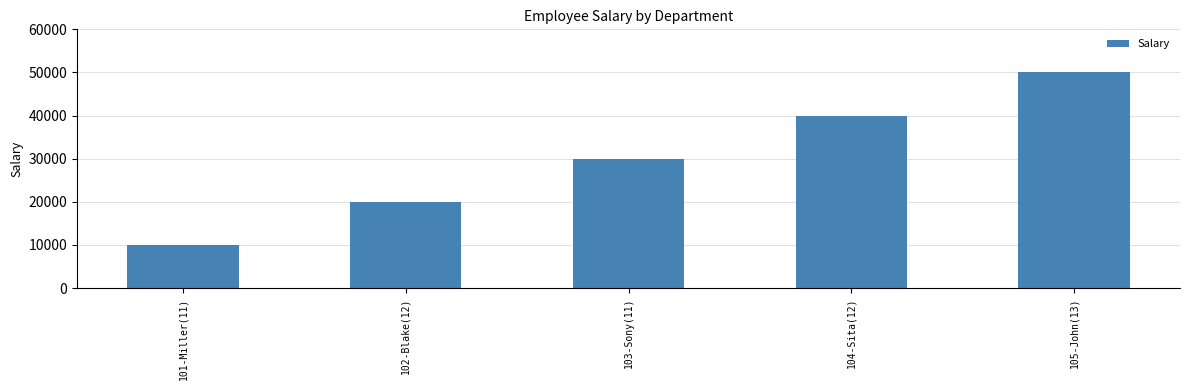

Does the chart contain any negative values?

No